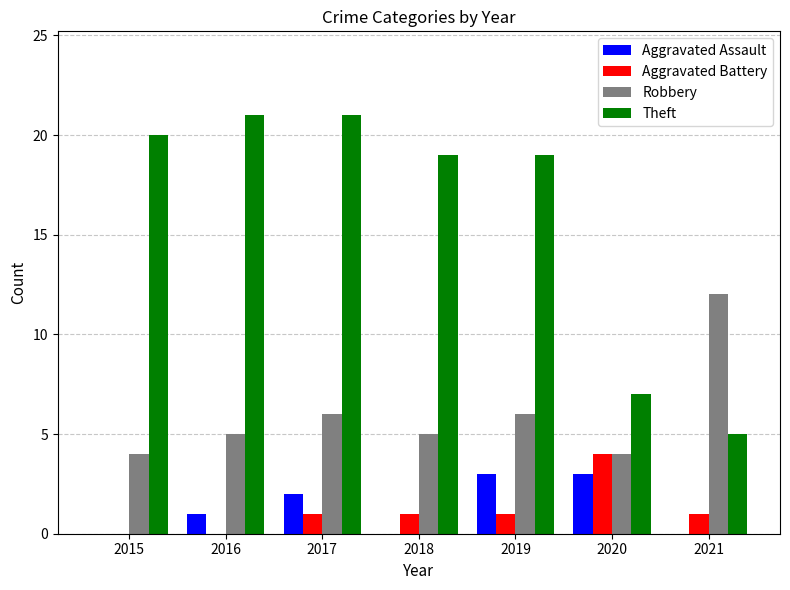

Is it true that Robbery equals 12 at 2021?

True